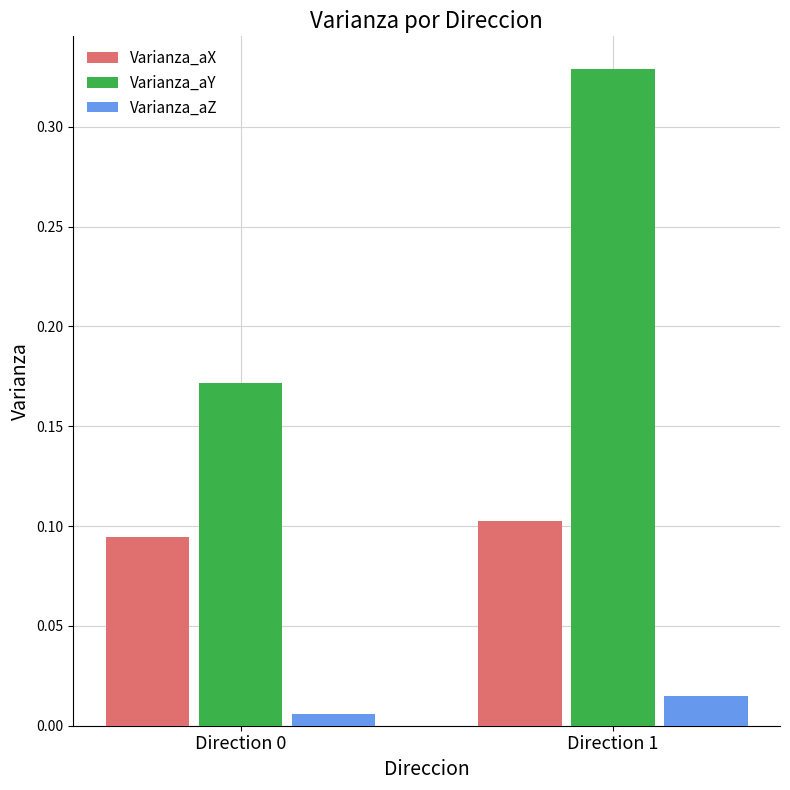

Rank the series at Direction 1 from lowest to highest value.

Varianza_aZ, Varianza_aX, Varianza_aY